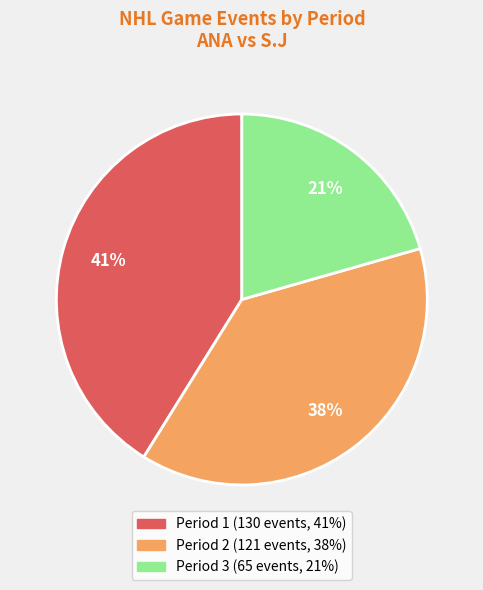

Is it true that Period 3 is 8% of the pie?

False